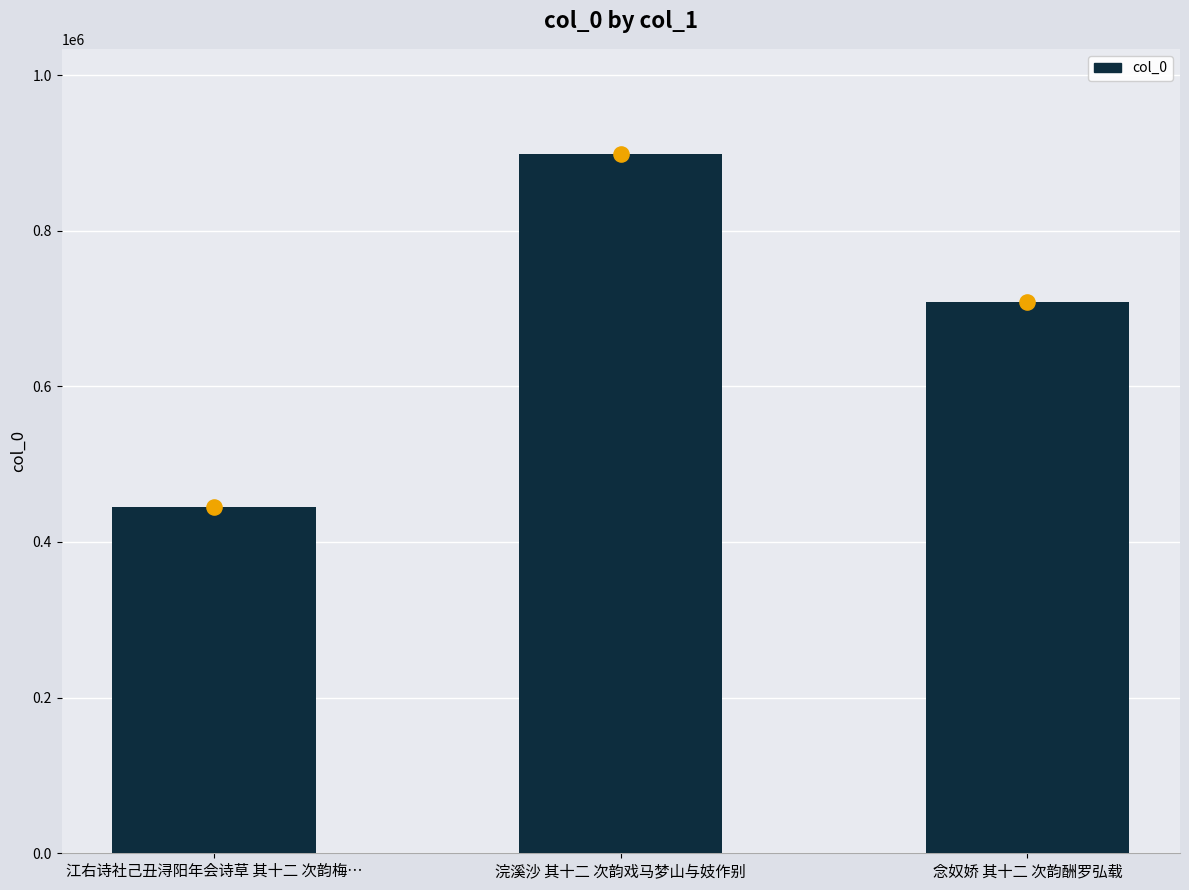

Between 念奴娇 其十二 次韵酬罗弘载 and 浣溪沙 其十二 次韵戏马梦山与妓作别, which is larger?

浣溪沙 其十二 次韵戏马梦山与妓作别